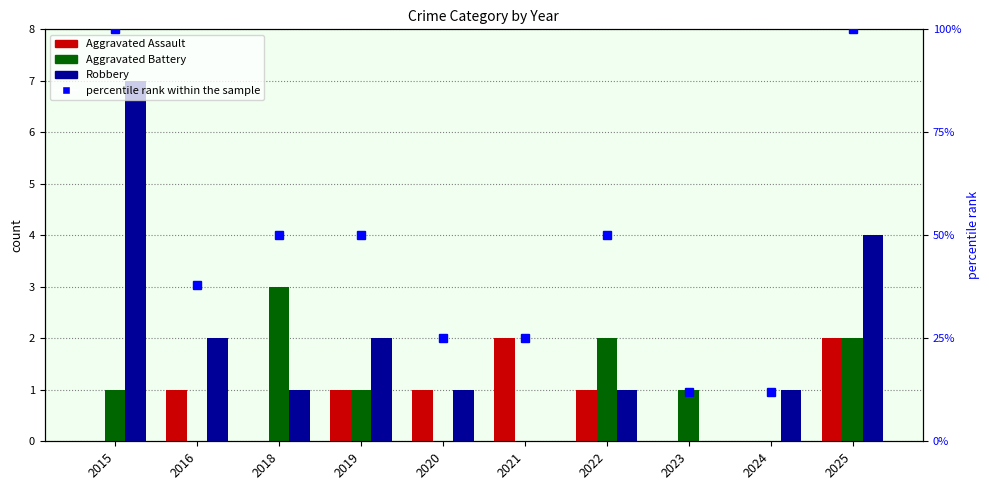

At which label is Robbery closest to 3?

2016